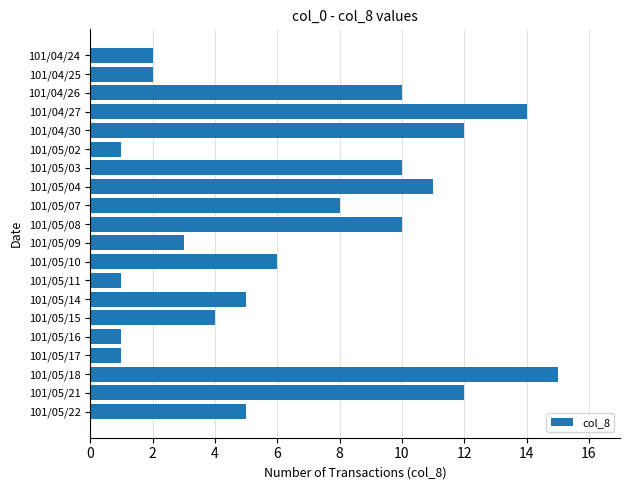

Are the bars grouped side by side (vs. stacked)?

No